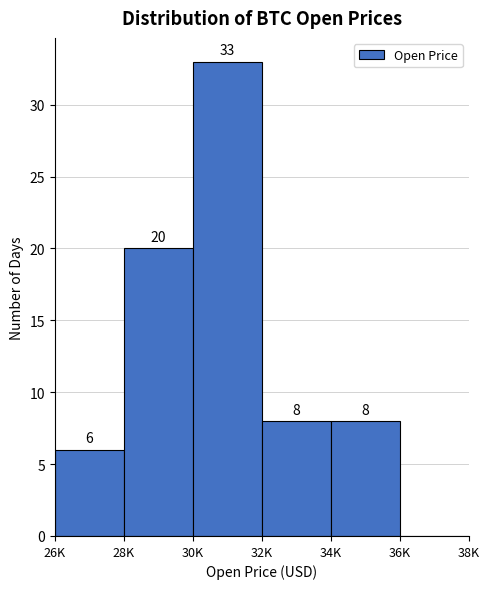

Reading left to right, extract all data points from this chart.

26K=6	28K=20	30K=33	32K=8	34K=8	36K=0